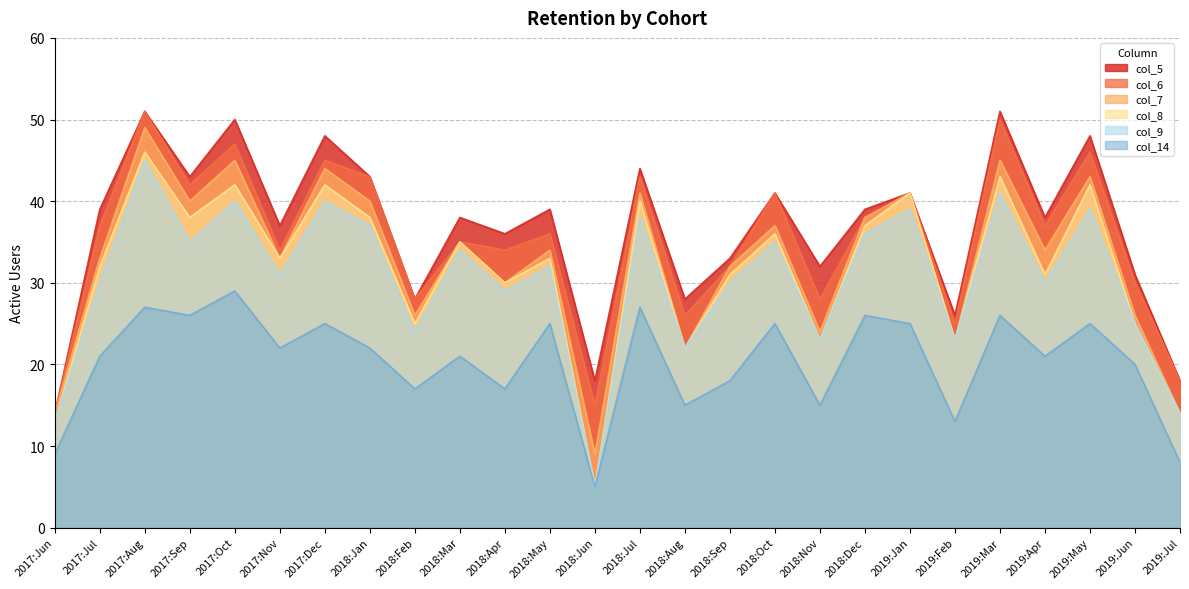

What is the label of the 15th point from the right?

2018:May